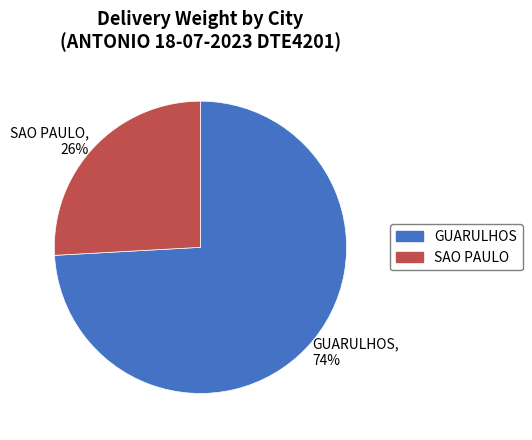

Which has a higher value, SAO PAULO or GUARULHOS?

GUARULHOS